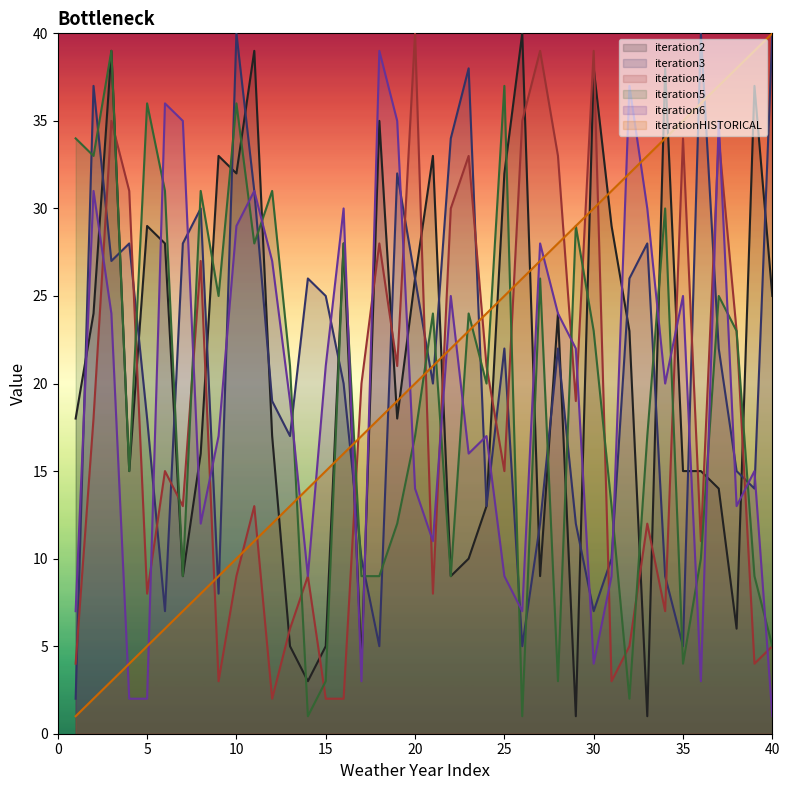

Which label corresponds to the smallest value in the chart?

2